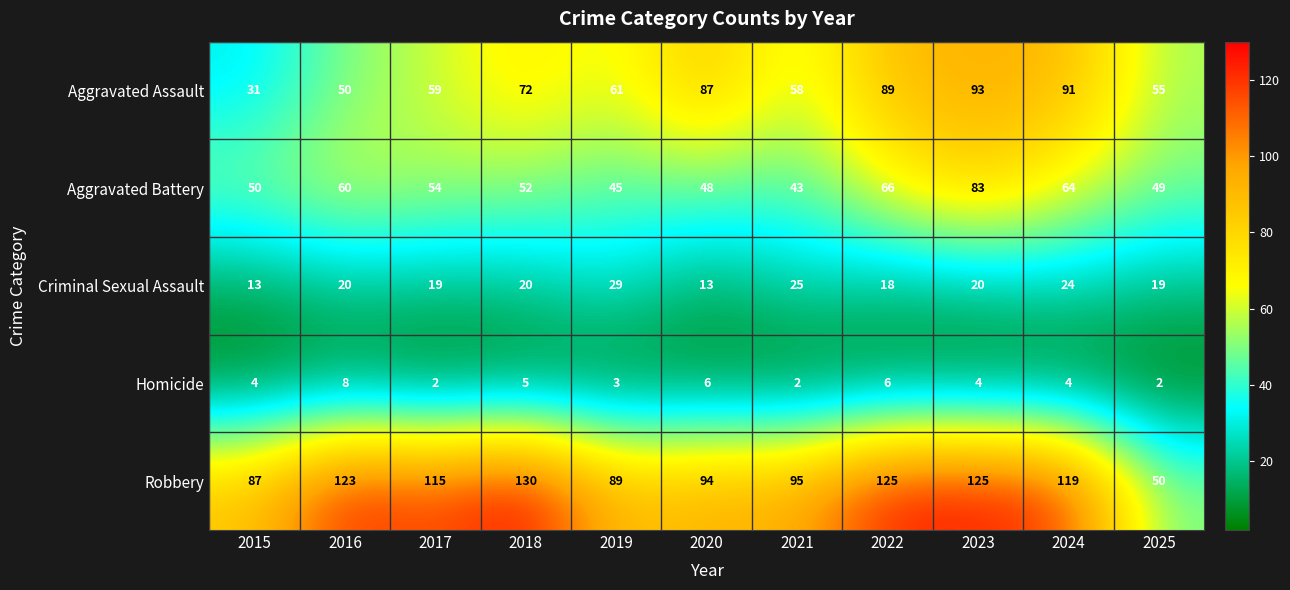

True or false: Robbery has a value of 55 at 2024.

False